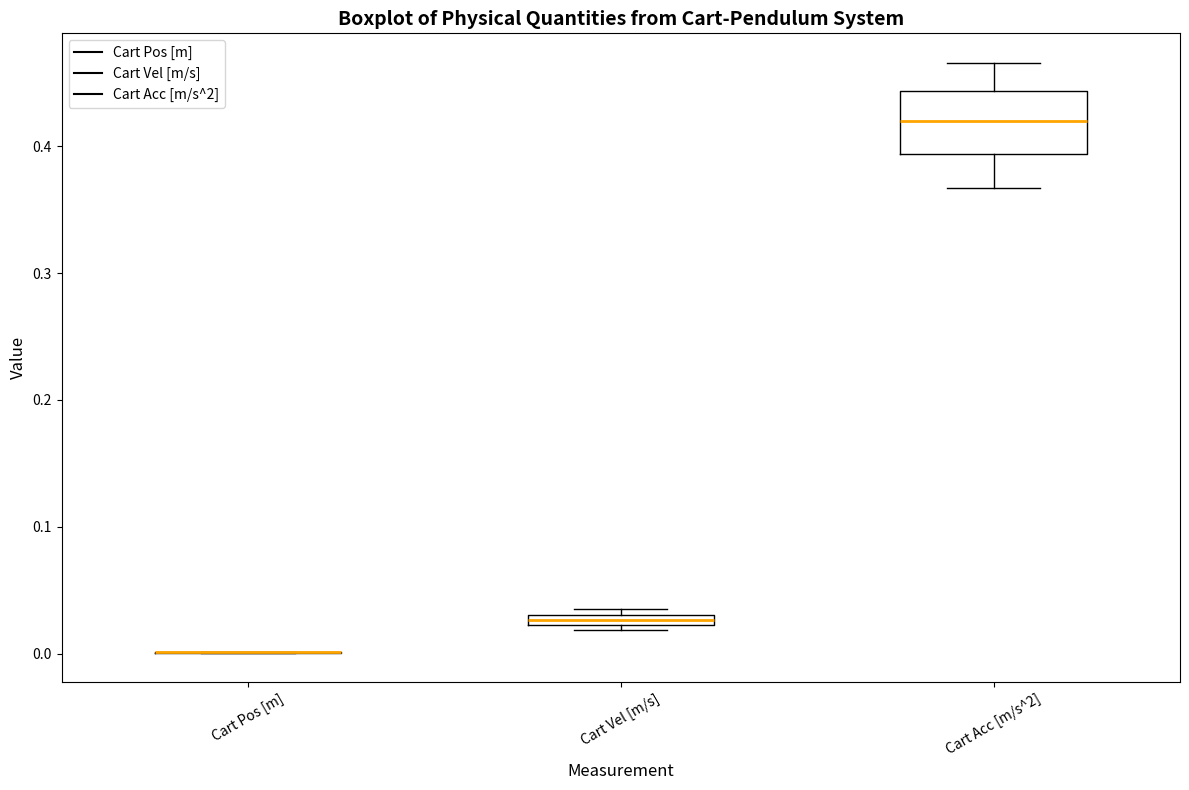

Where is the lower edge of the box for Cart Vel [m/s] on the y-axis? The values are not printed on the chart, so give them approximately, as read against the axis.

0.02